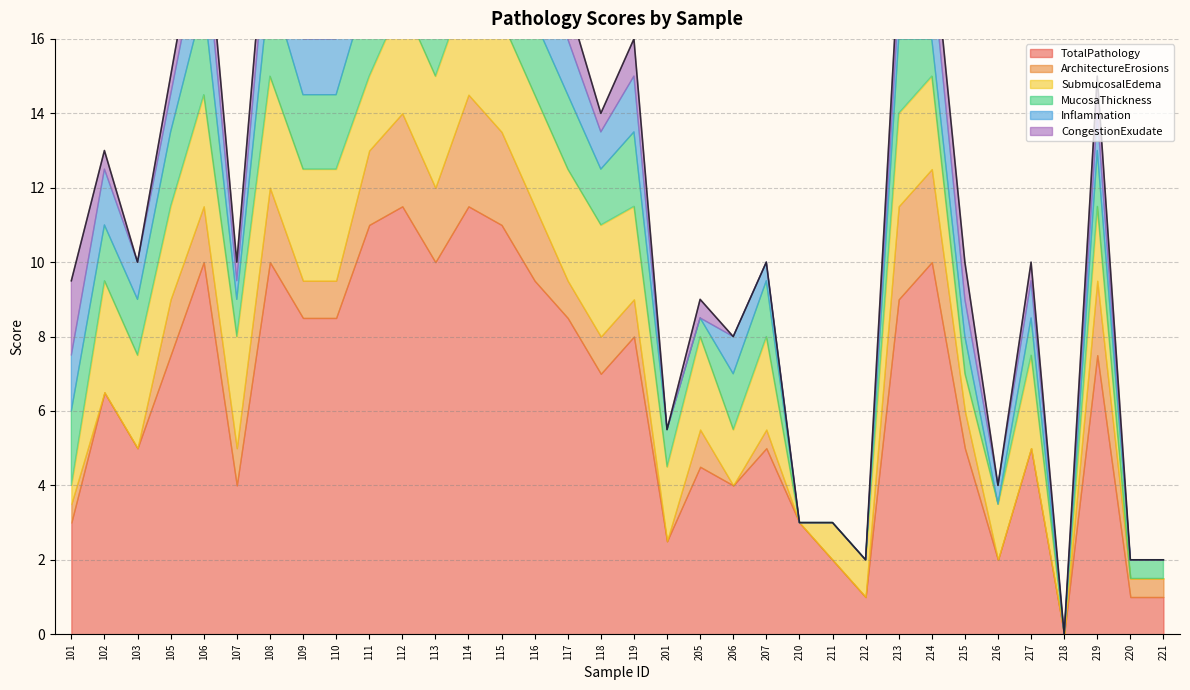

What is the sum of all SubmucosalEdema values?

71.5